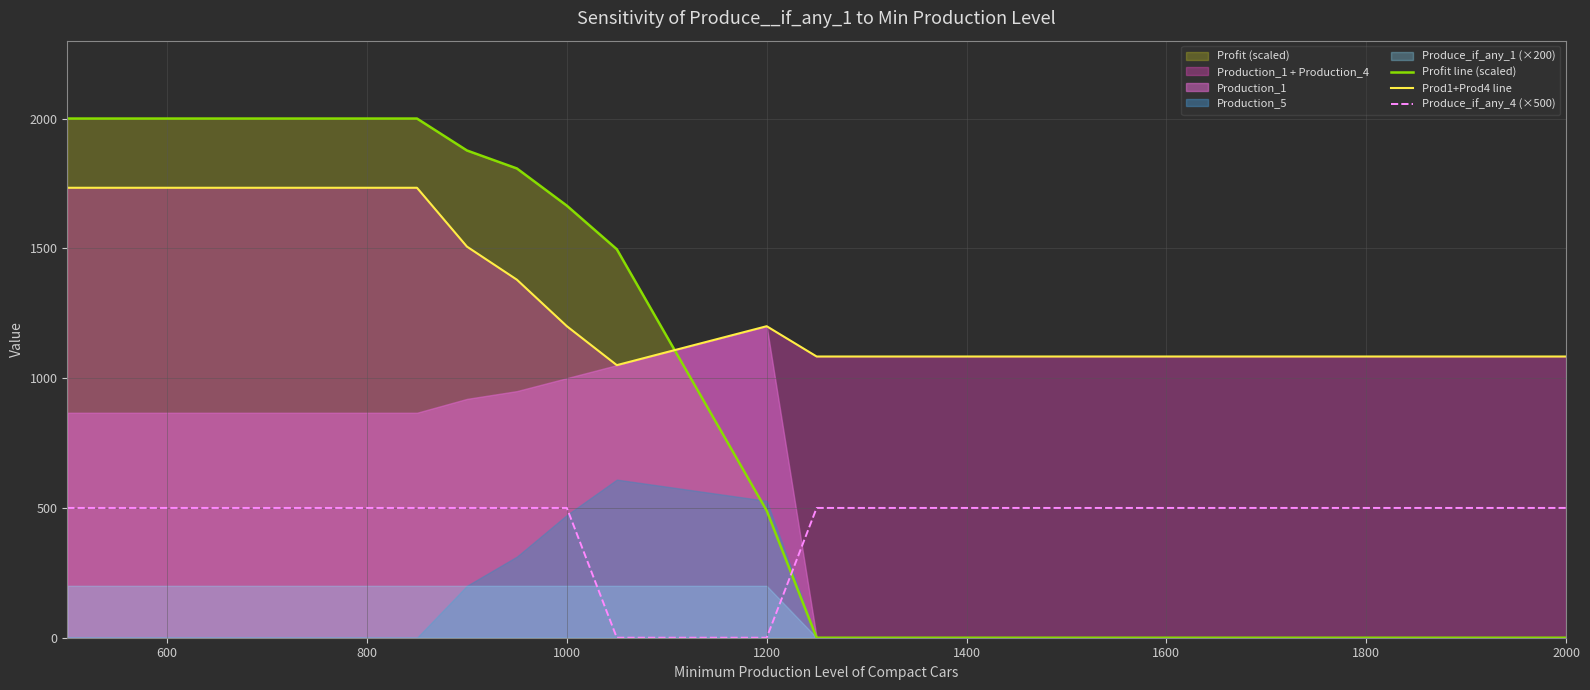

True or false: Profit line (scaled) and Produce_if_any_4 (×500) intersect in this chart.

True